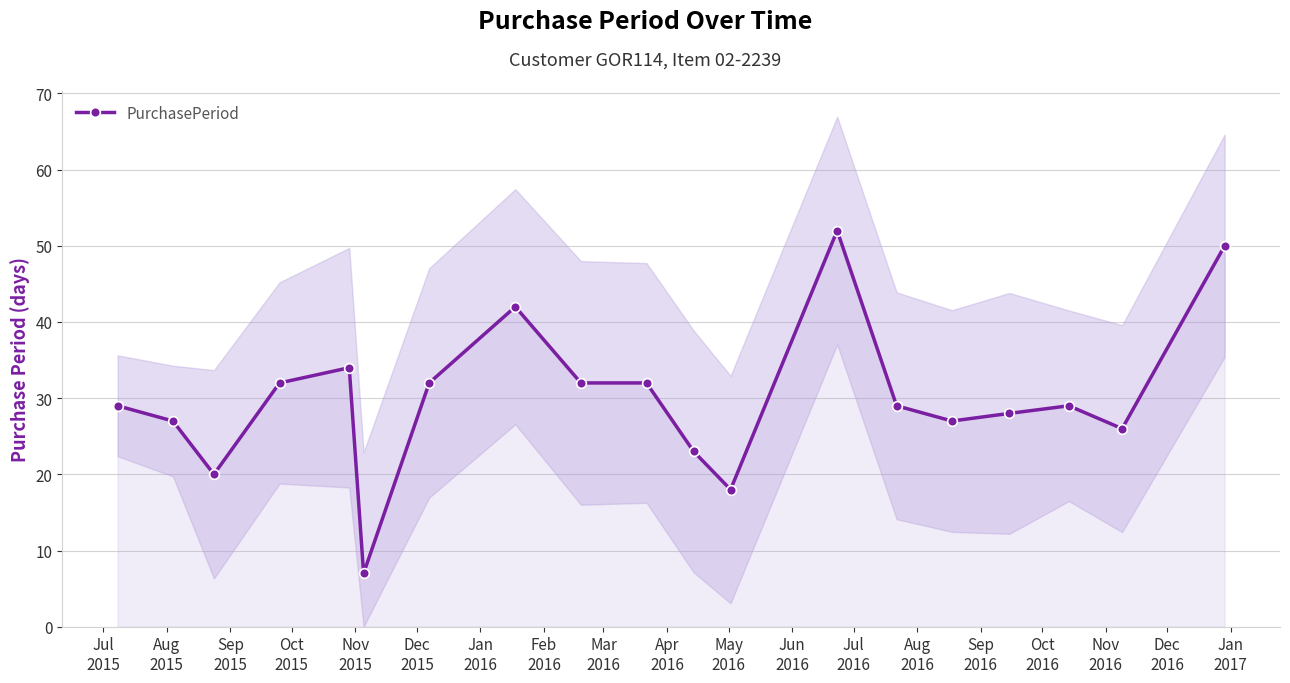

What is the value of the PurchasePeriod point at the 9th from the left?

32